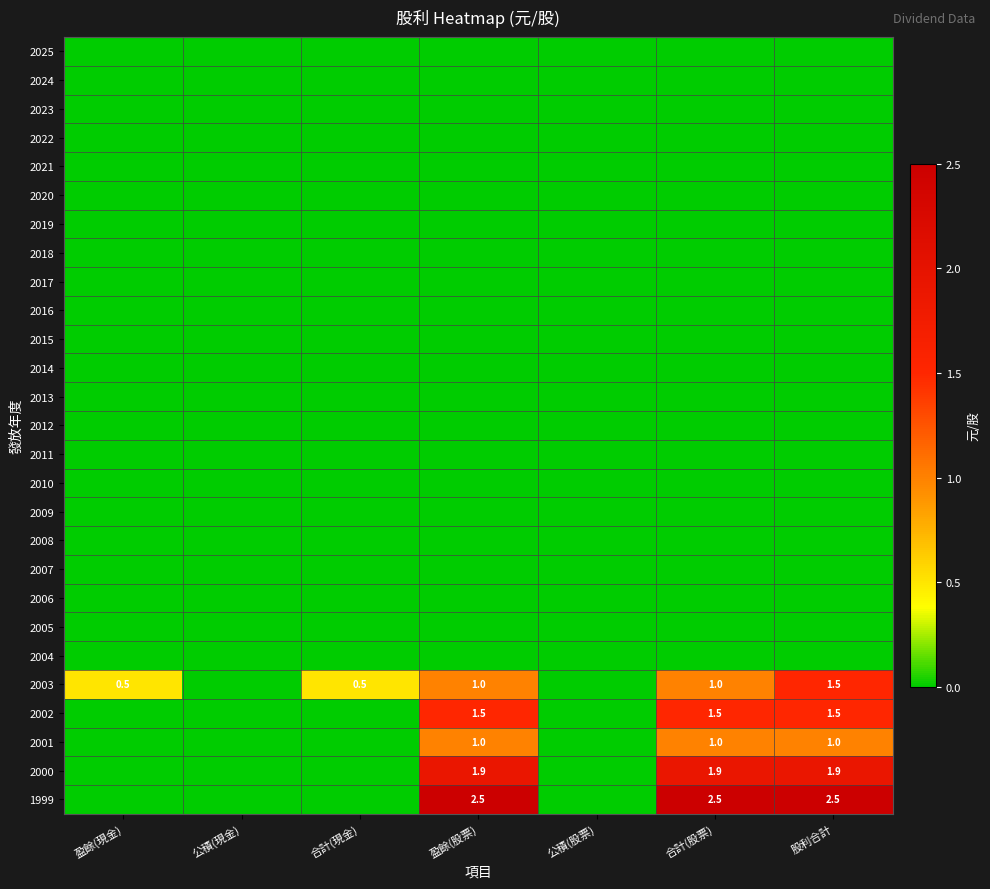

What is the difference between the highest and lowest values at 盈餘(股票)?

2.5